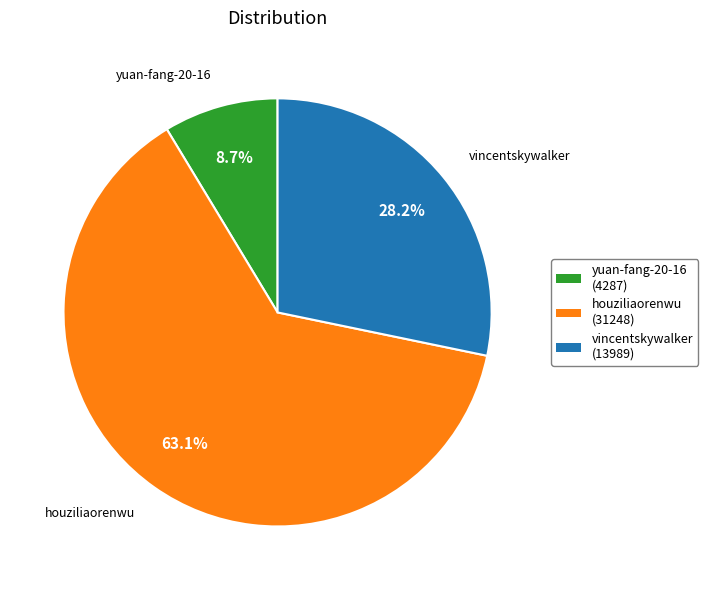

What percentage is NOT represented by vincentskywalker?

71.8%